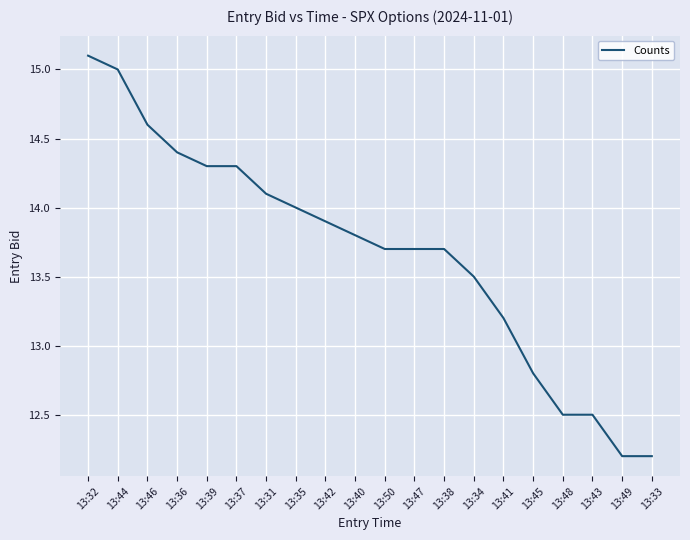

What position from the left is 13:48?

17